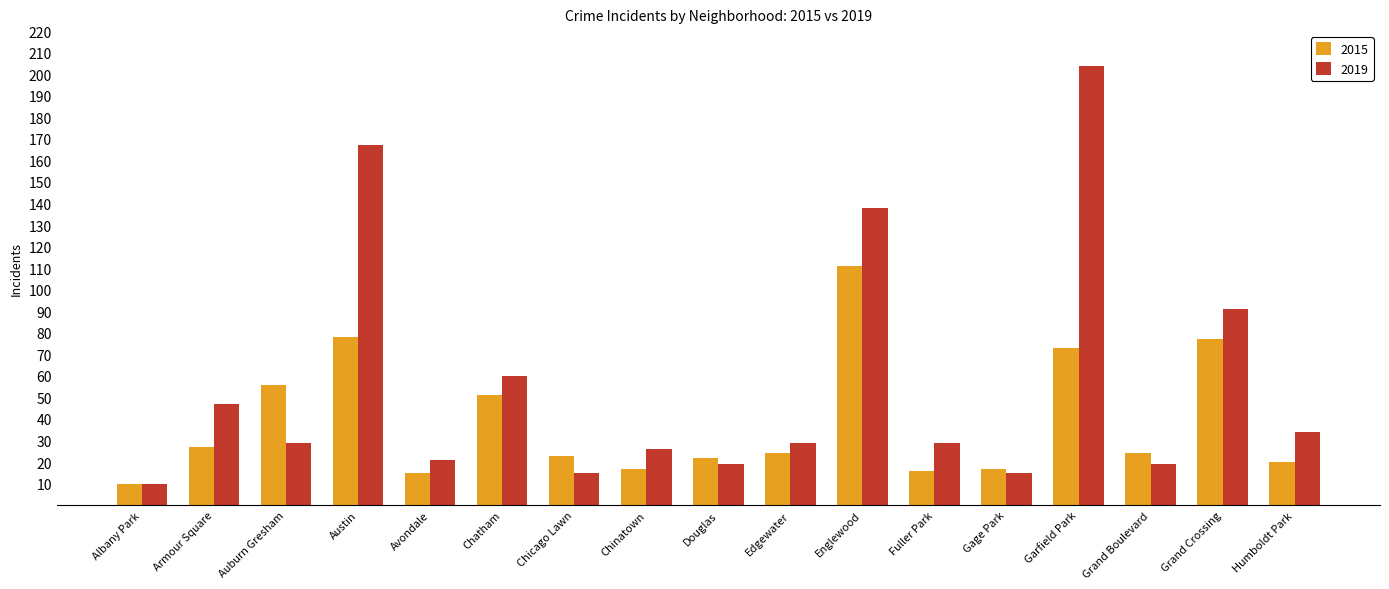

True or false: 2015 has a value of 16 at Fuller Park.

True